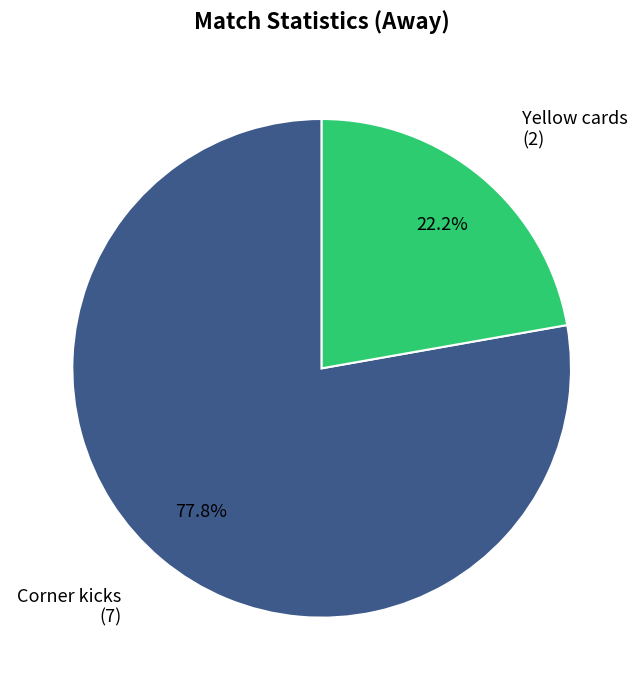

Does any single category account for the majority?

Yes